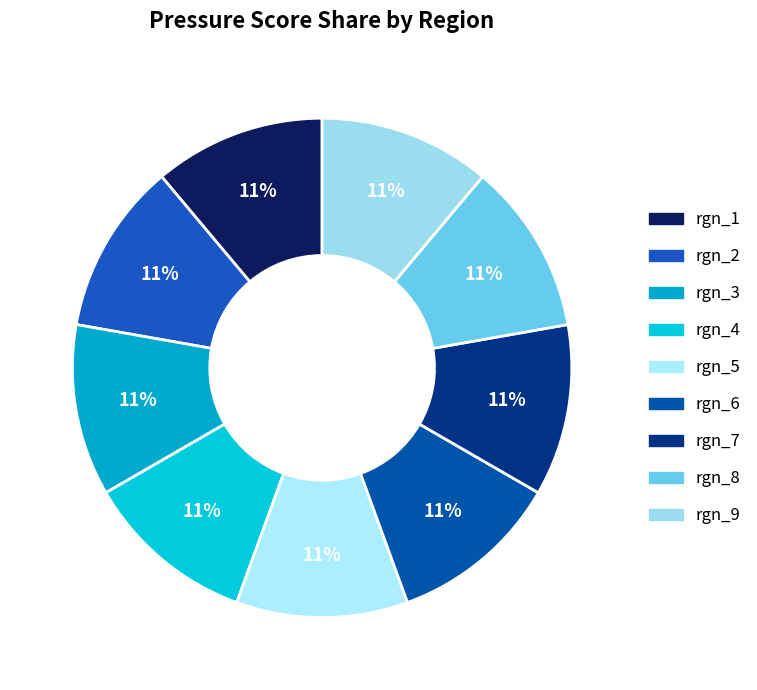

How many segments does this pie chart have?

9